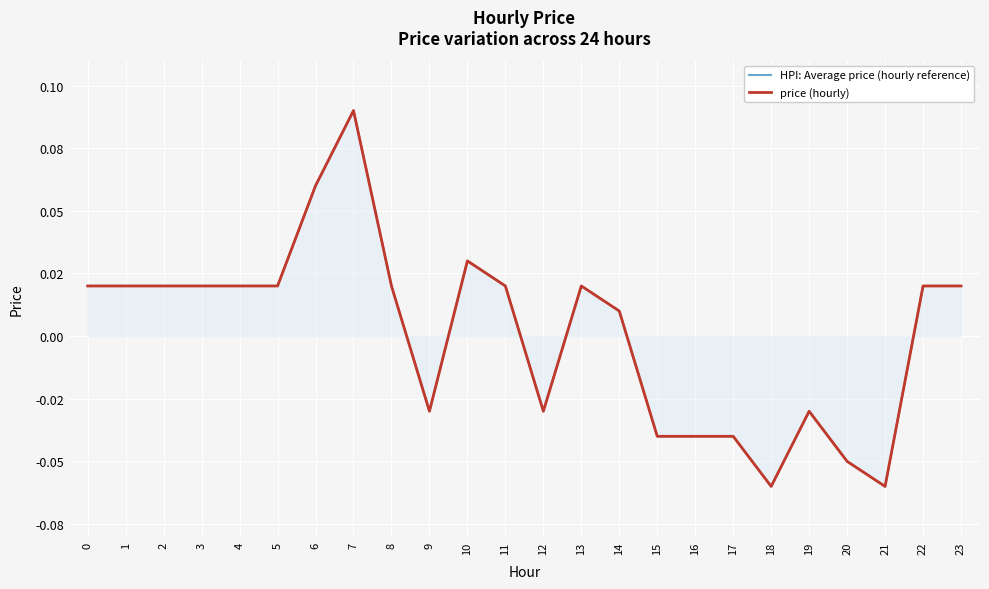

Which series has the largest total across all categories?

HPI: Average price (hourly reference)